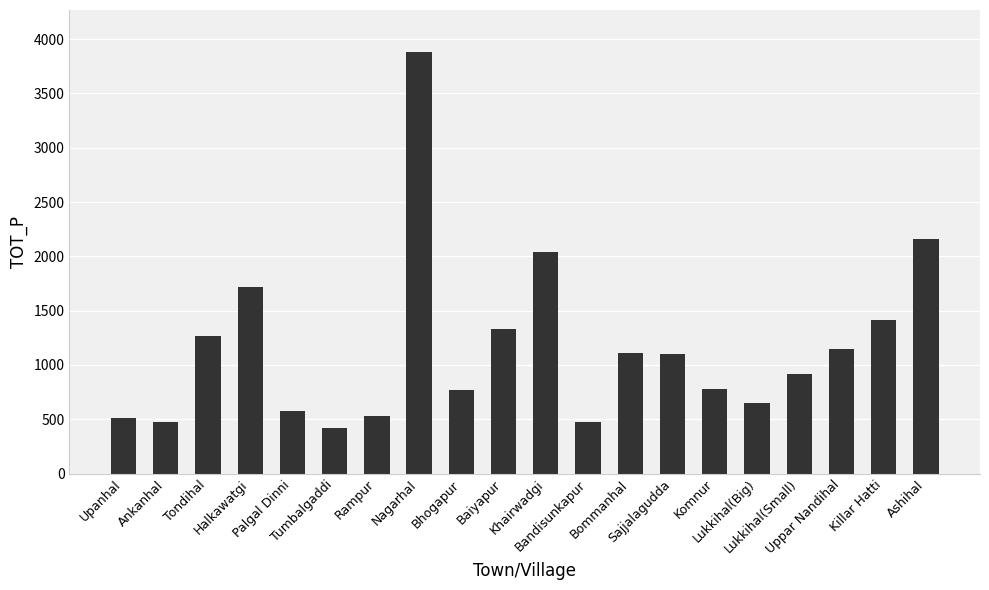

What is the difference between the maximum and minimum values?

3457